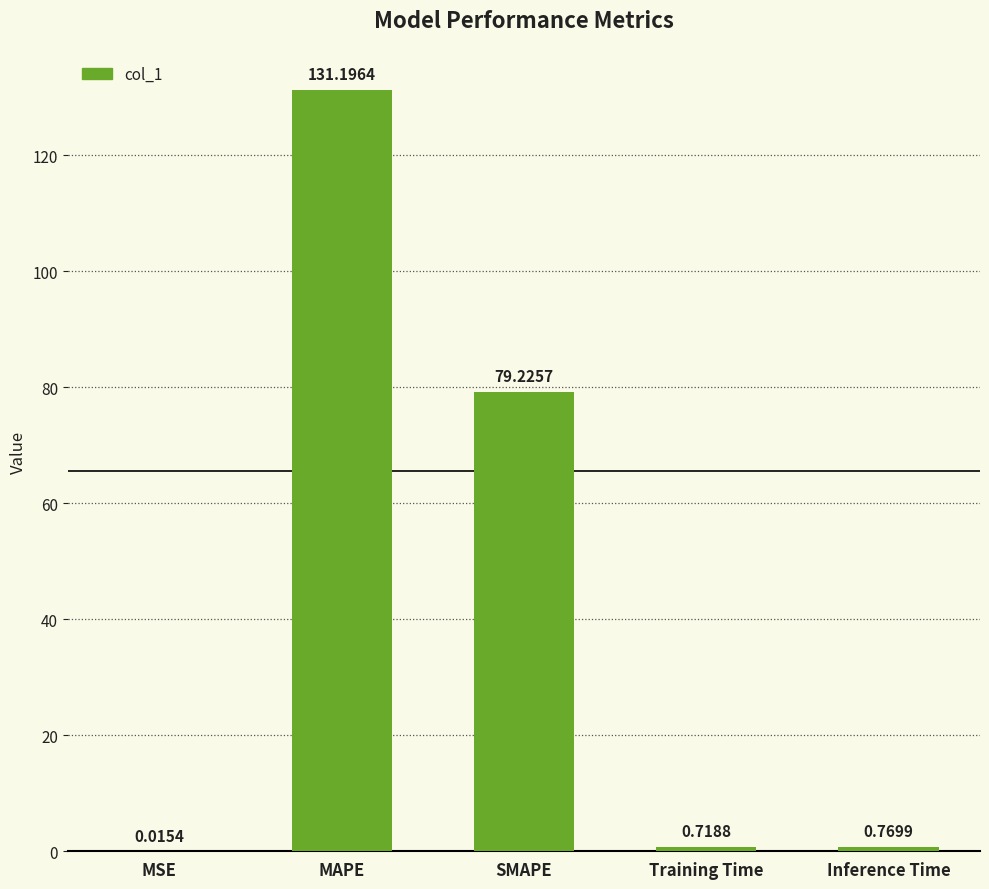

Which category has the highest value across all series?

MAPE